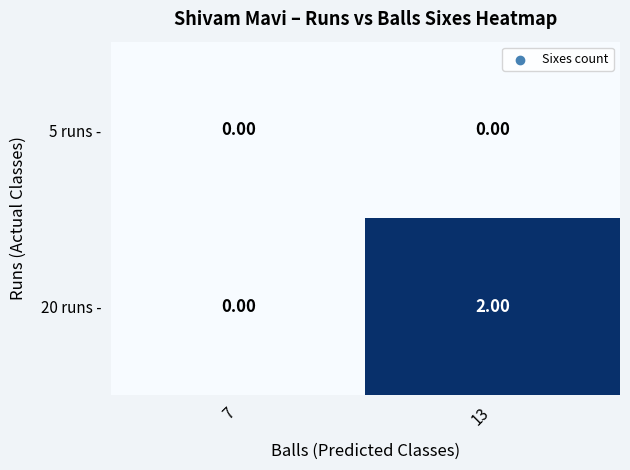

List the series in order of their overall mean, highest first.

20 runs -, 5 runs -